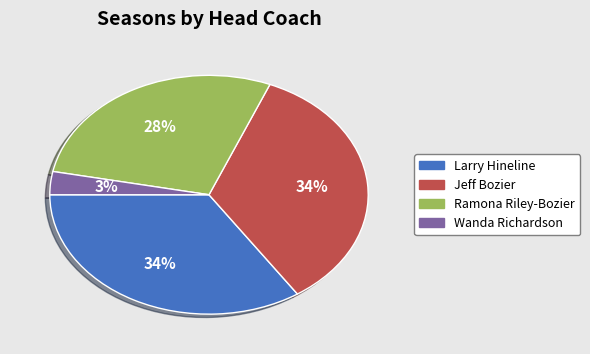

Does any single category account for the majority?

No